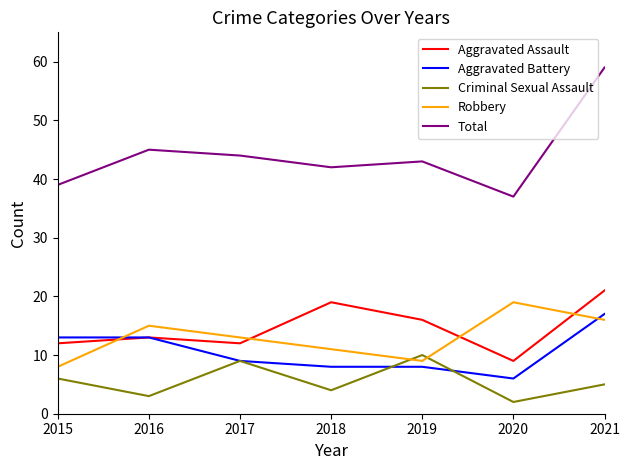

Which series changed the most between 2019 and 2020?

Robbery